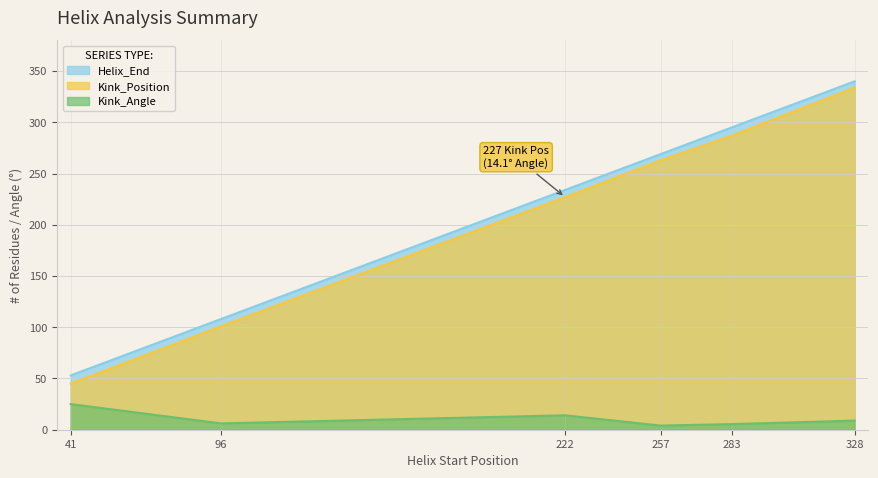

At which category is the sum across all series the highest?

328